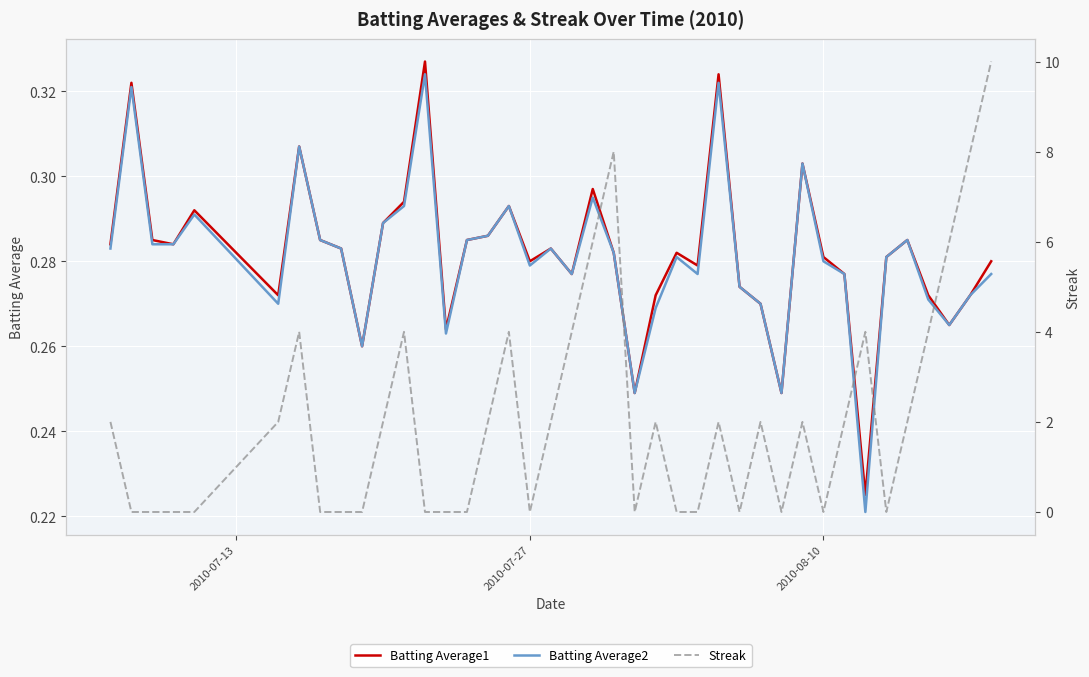

Rank the series by their maximum value, from highest to lowest.

Streak, Batting Average1, Batting Average2